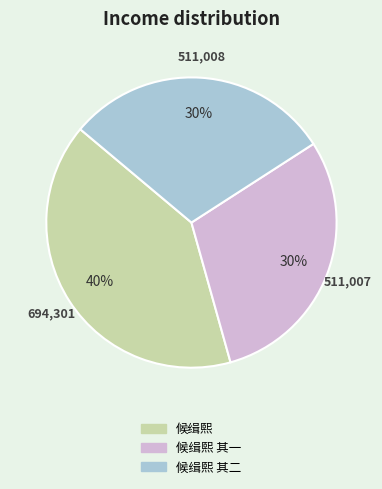

Is there any slice that represents more than half of the pie?

No